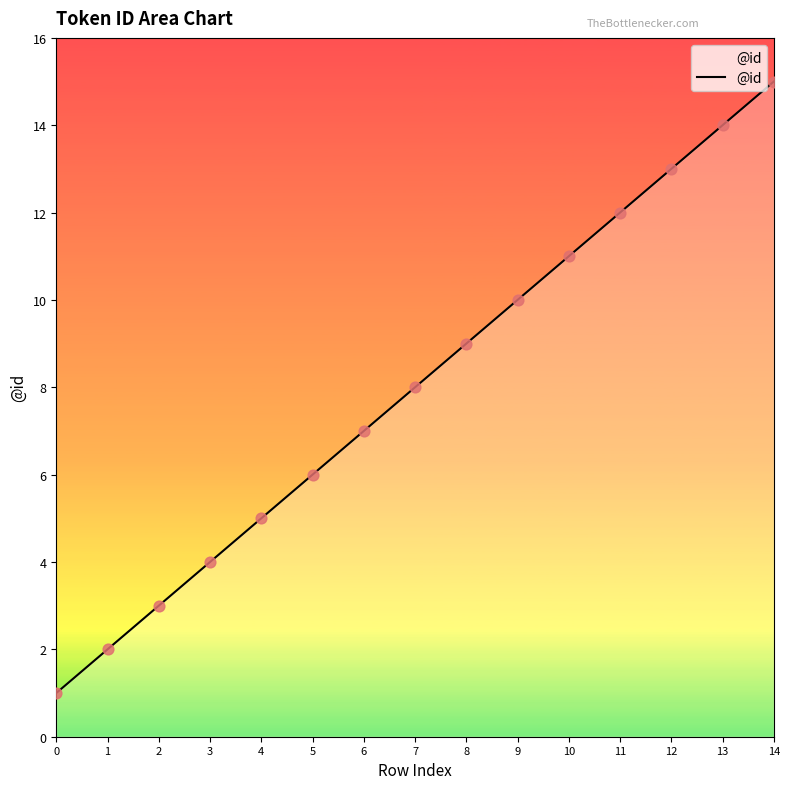

Between 1 and 7, which is larger?

7